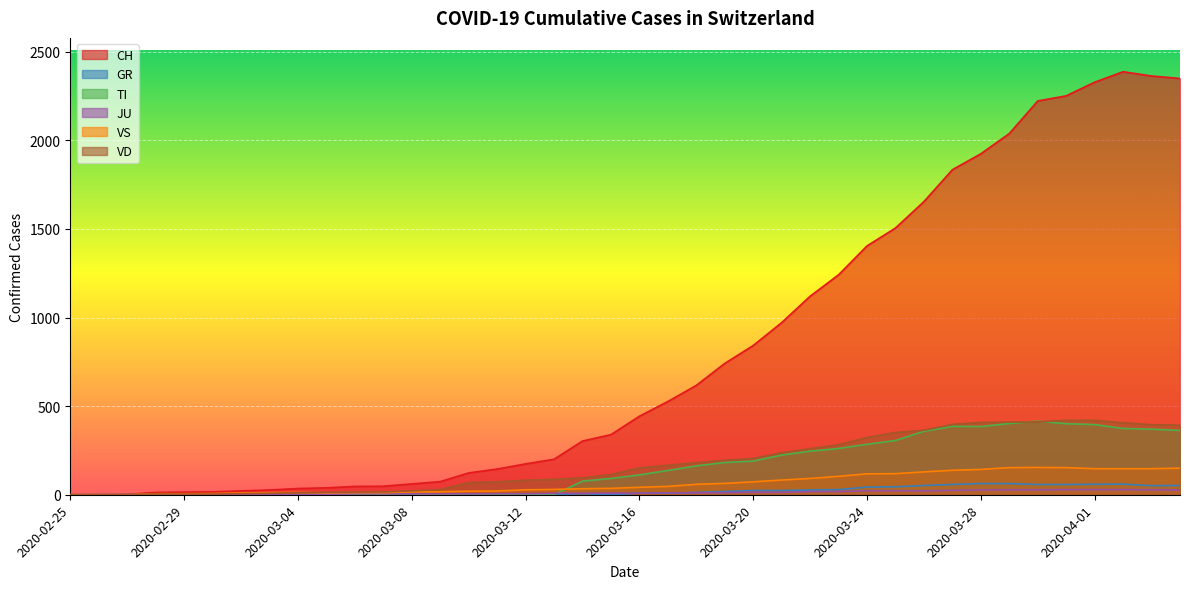

How many positive values does the JU series have?

38